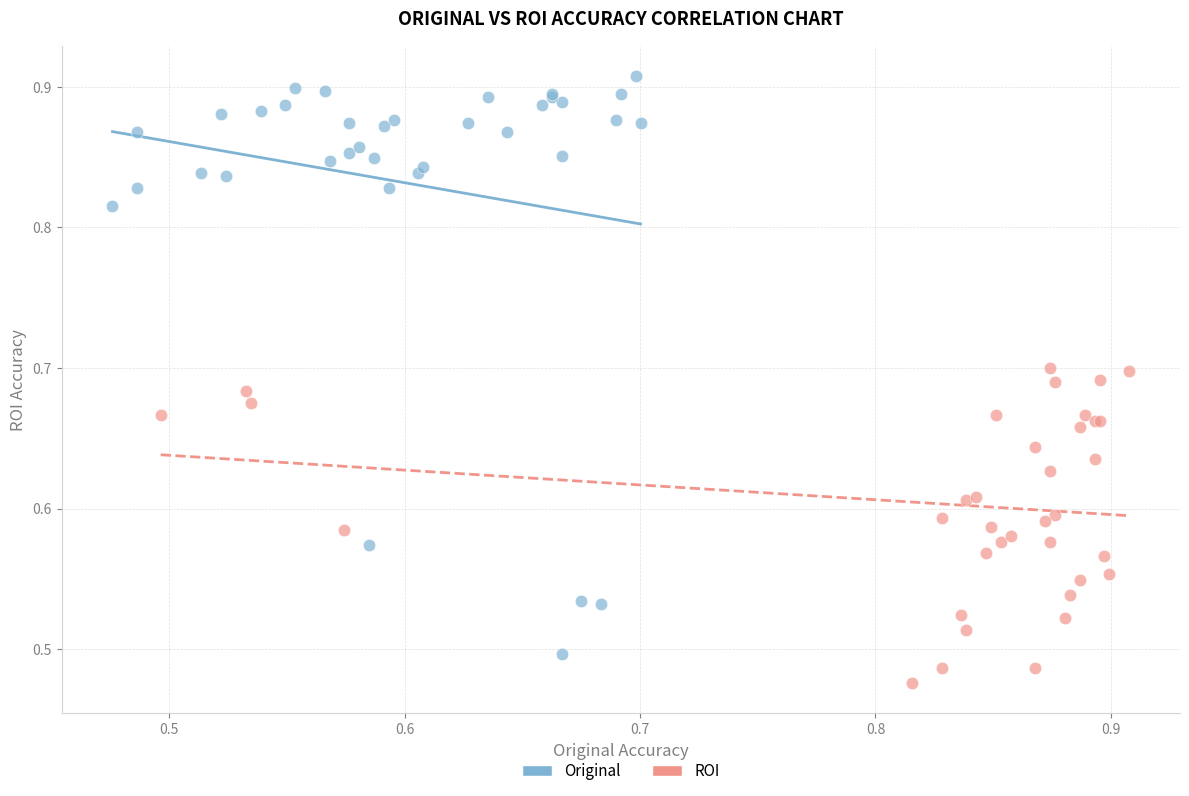

Which series contains the lowest Y value?

ROI